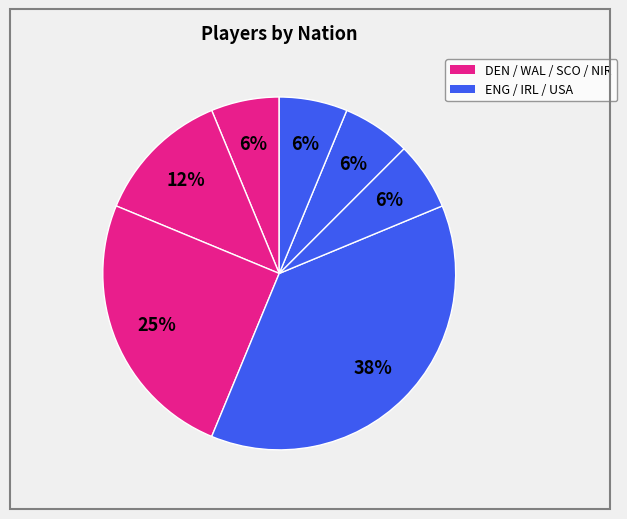

How many segments does this pie chart have?

7